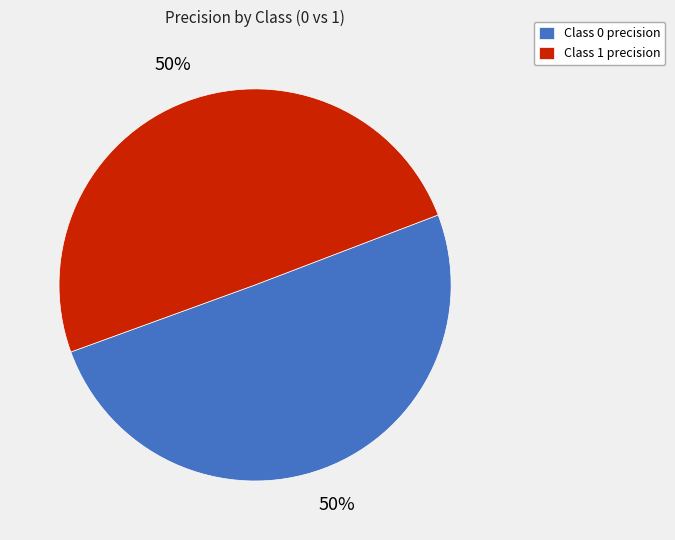

To the nearest percent, what is the combined percentage of Class 0 precision and Class 1 precision?

100%